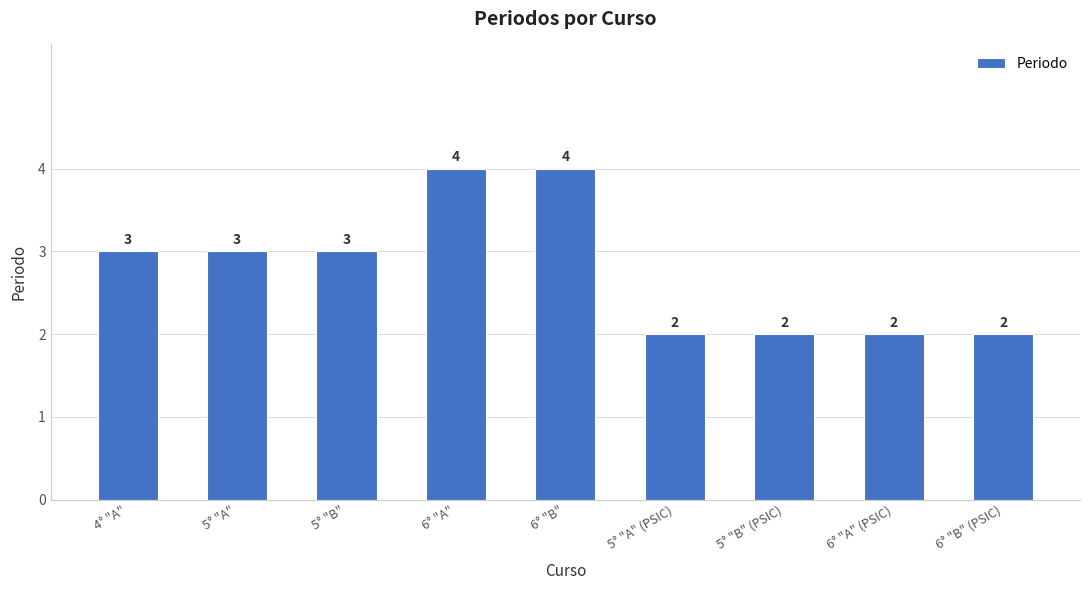

Is it true that the value at 5° "B" is 1?

False